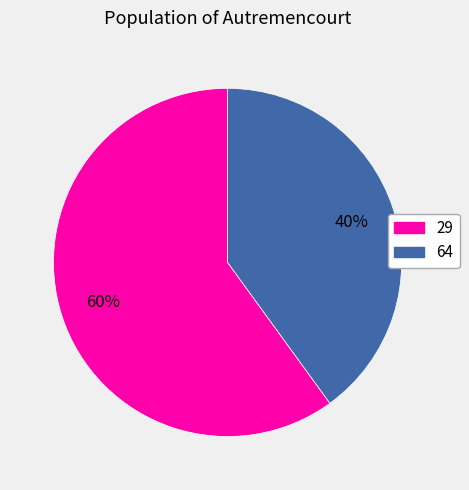

To the nearest percent, what is the difference between the largest and smallest slice percentages?

20%